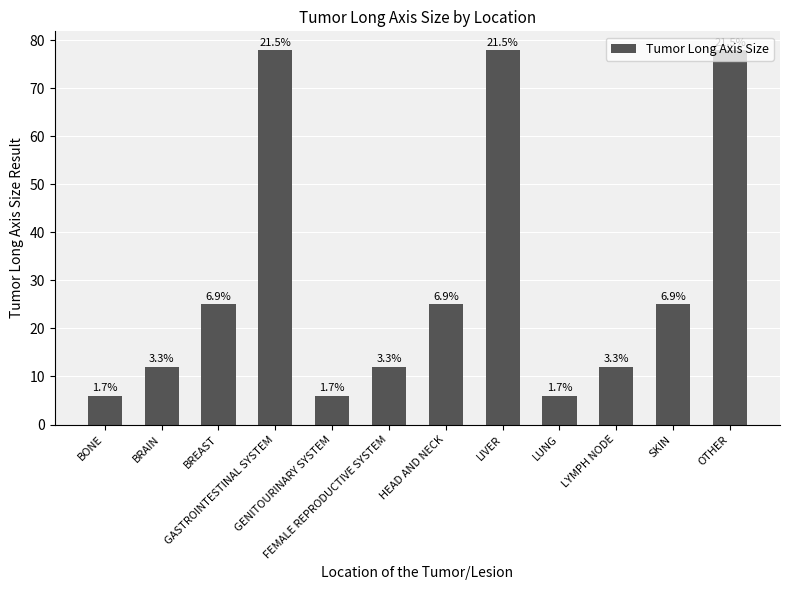

Rank the categories by value from highest to lowest.

GASTROINTESTINAL SYSTEM, LIVER, OTHER, BREAST, HEAD AND NECK, SKIN, BRAIN, FEMALE REPRODUCTIVE SYSTEM, LYMPH NODE, BONE, GENITOURINARY SYSTEM, LUNG